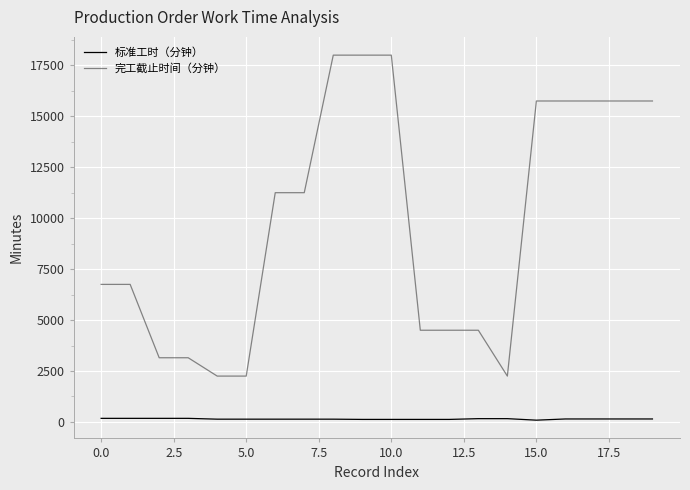

Rank the series by their average value, from lowest to highest.

标准工时（分钟）, 完工截止时间（分钟）